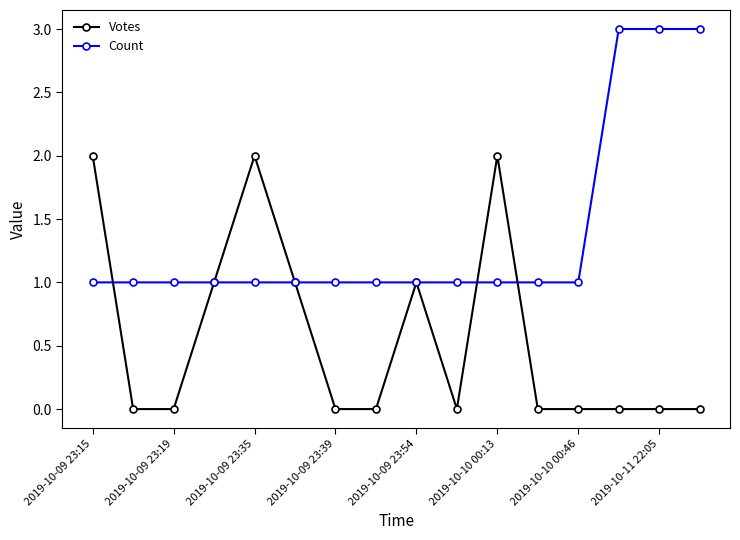

What is the greatest value displayed?

3